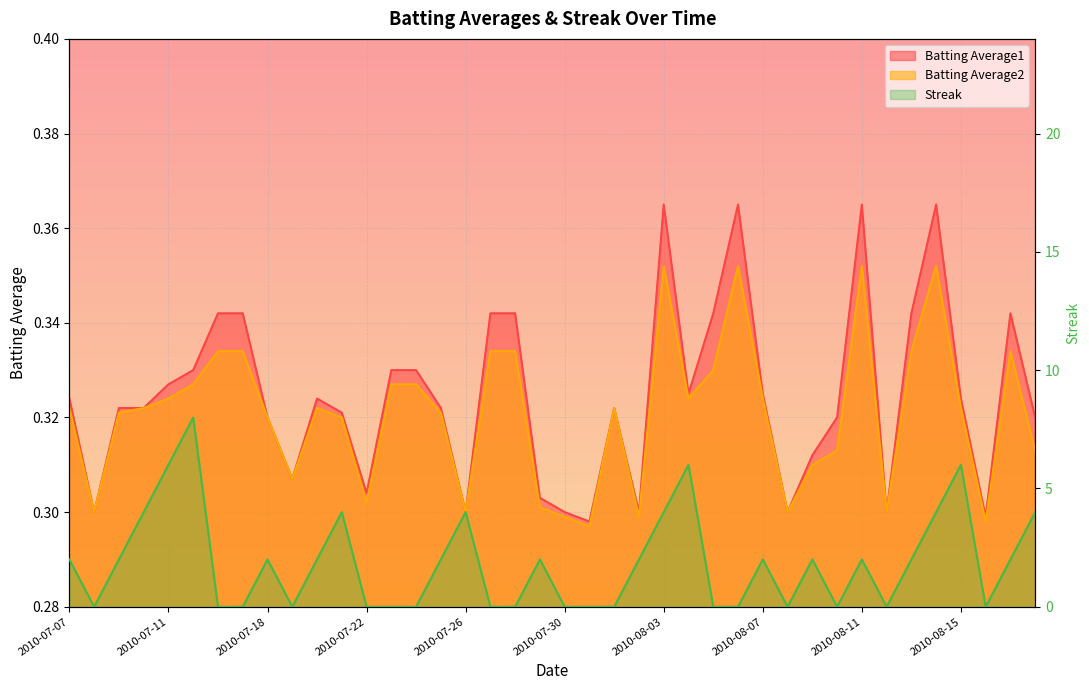

Is it true that Batting Average2 equals 0.3 at 2010-08-18?

True